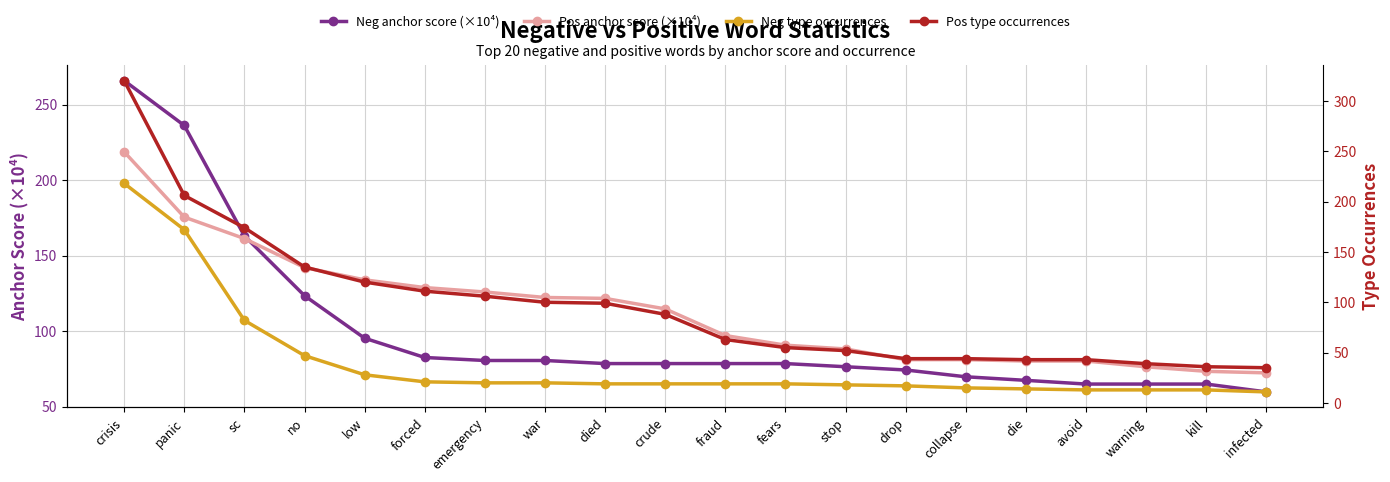

True or false: Pos type occurrences has more than 2 points higher than both neighbors.

False